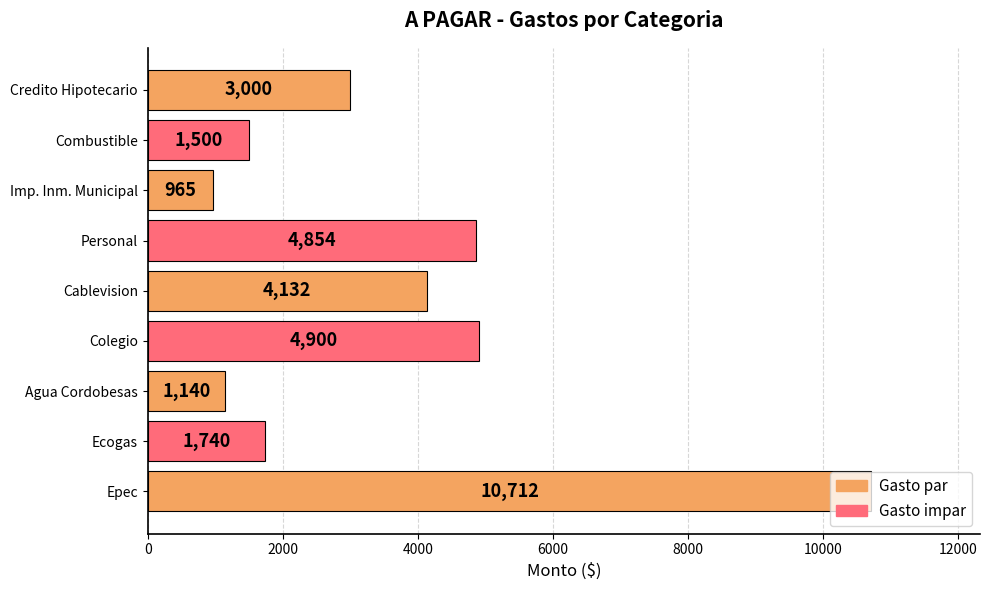

Rank the categories by value from highest to lowest.

Epec, Colegio, Personal, Cablevision, Credito Hipotecario, Ecogas, Combustible, Agua Cordobesas, Imp. Inm. Municipal